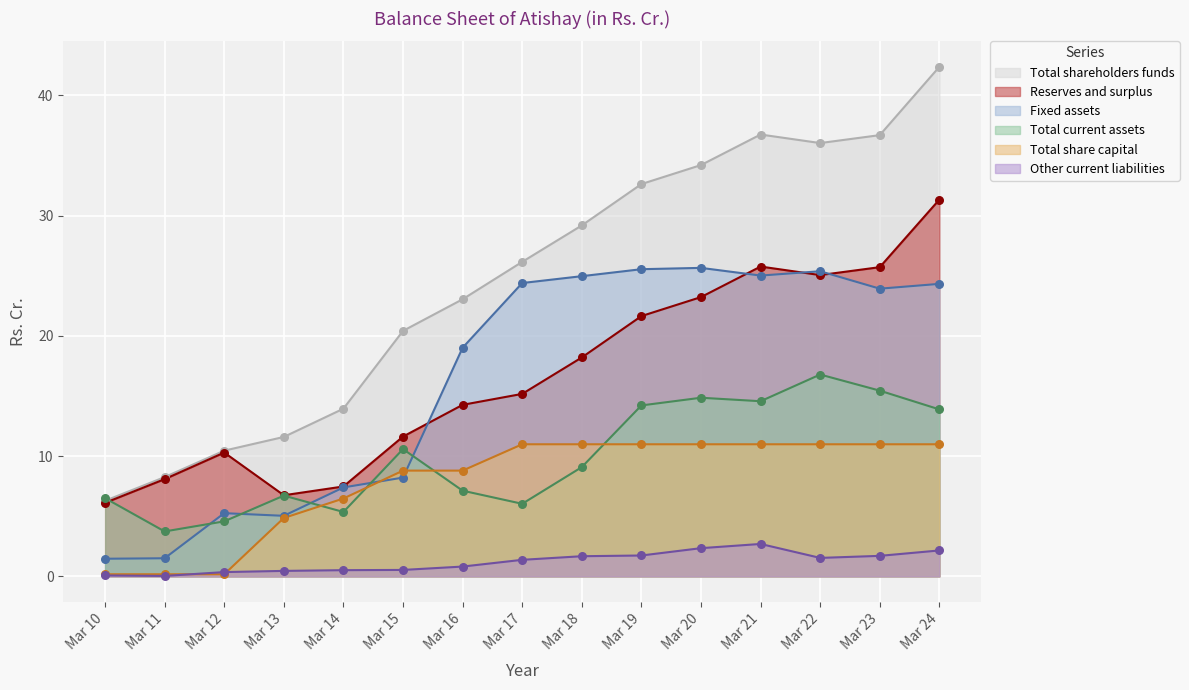

Which series contains the highest Y value?

Total shareholders funds